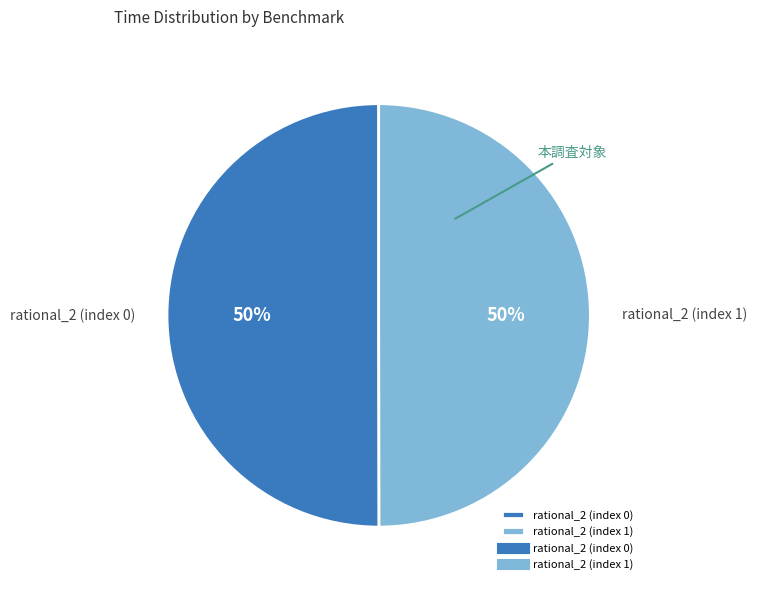

True or false: rational_2 (index 1) accounts for 37% of the total.

False